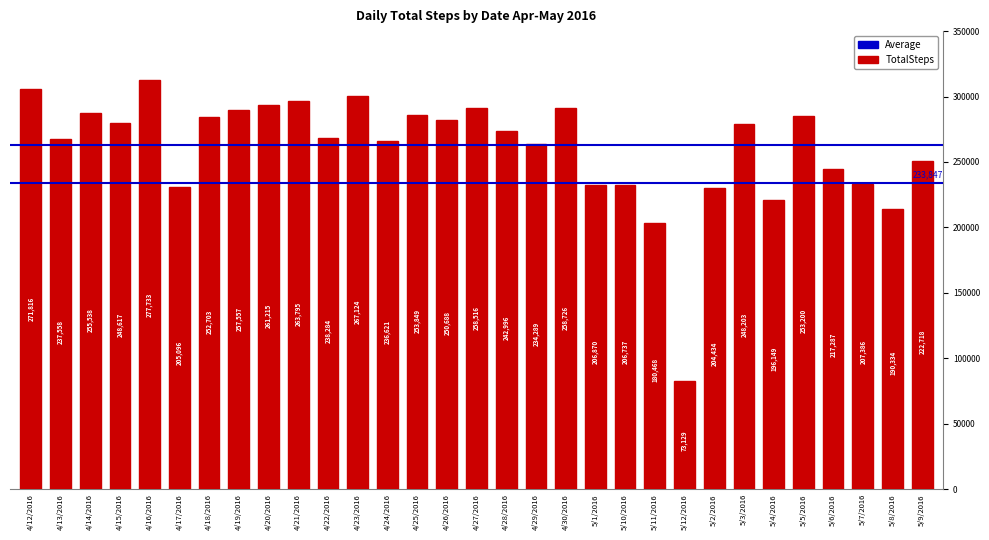

What is the maximum value shown in the chart?

277733